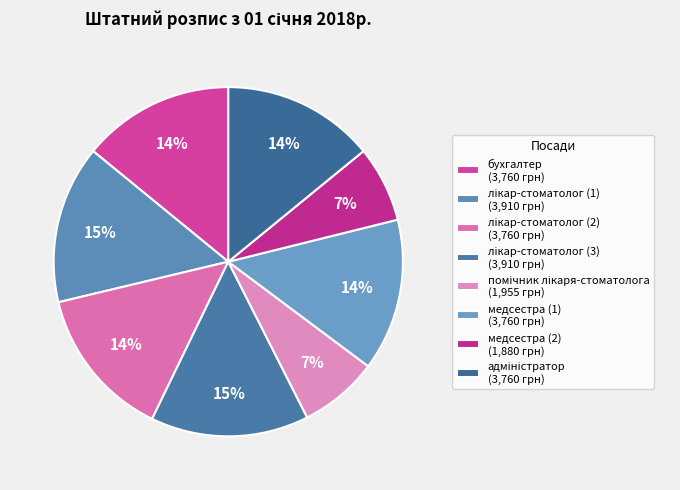

How many segments does this pie chart have?

8